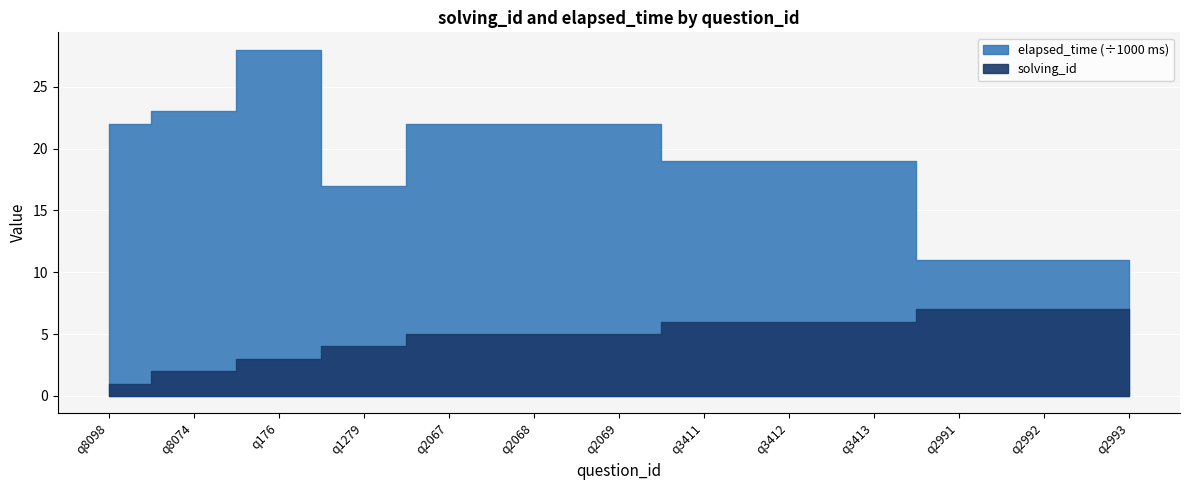

Reading left to right, extract all data points from this chart.

solving_id: q8098=1	q8074=2	q176=3	q1279=4	q2067=5	q2068=5	q2069=5	q3411=6	q3412=6	q3413=6	q2991=7	q2992=7	q2993=7
elapsed_time: q8098=22000	q8074=23000	q176=28000	q1279=17000	q2067=22000	q2068=22000	q2069=22000	q3411=19000	q3412=19000	q3413=19000	q2991=11000	q2992=11000	q2993=11000